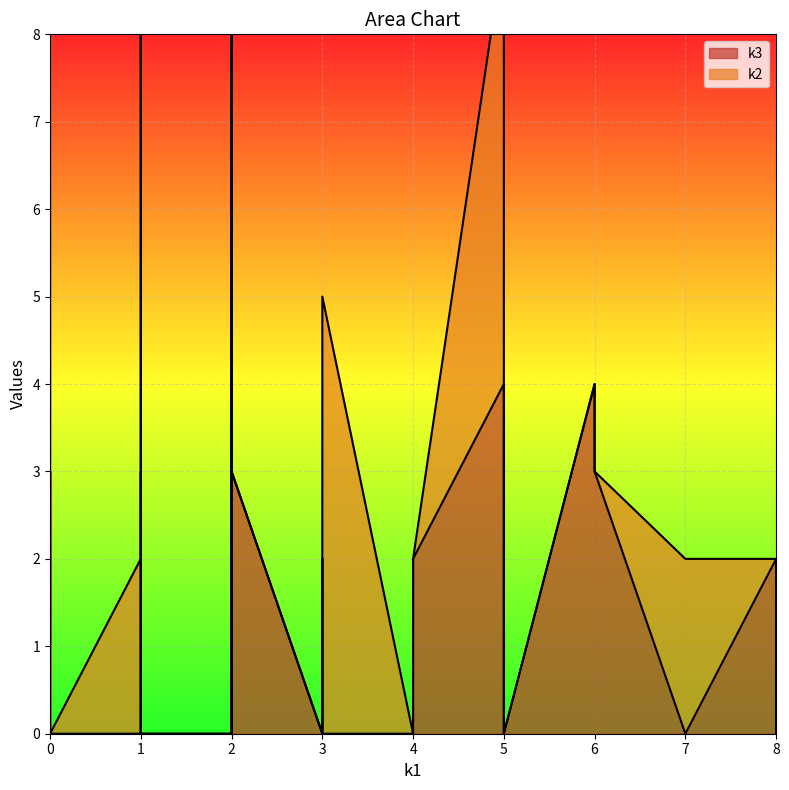

Which series has the largest range (max minus min)?

k3